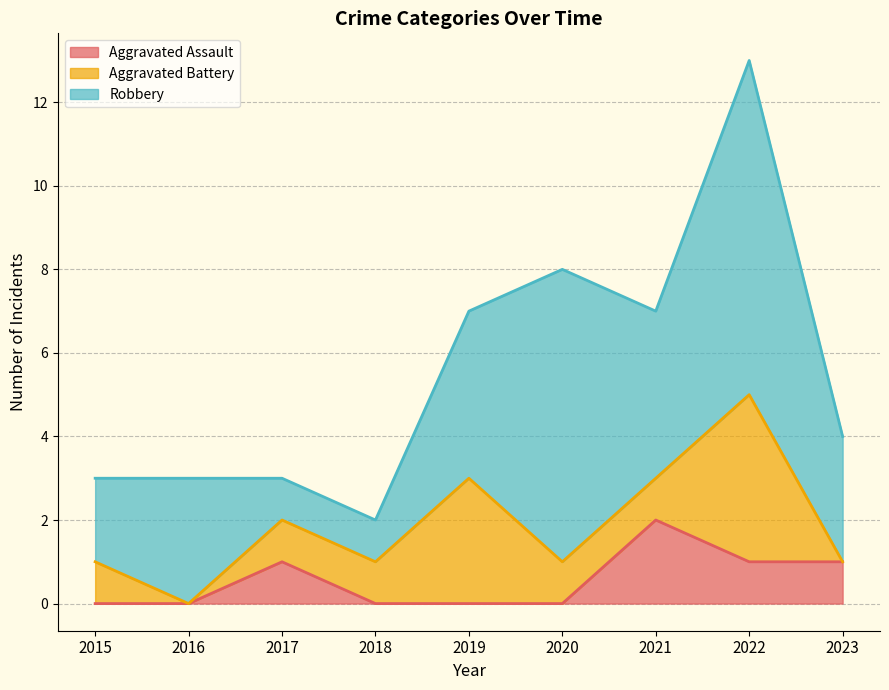

What are all the series names shown in the legend?

Aggravated Assault, Aggravated Battery, Robbery